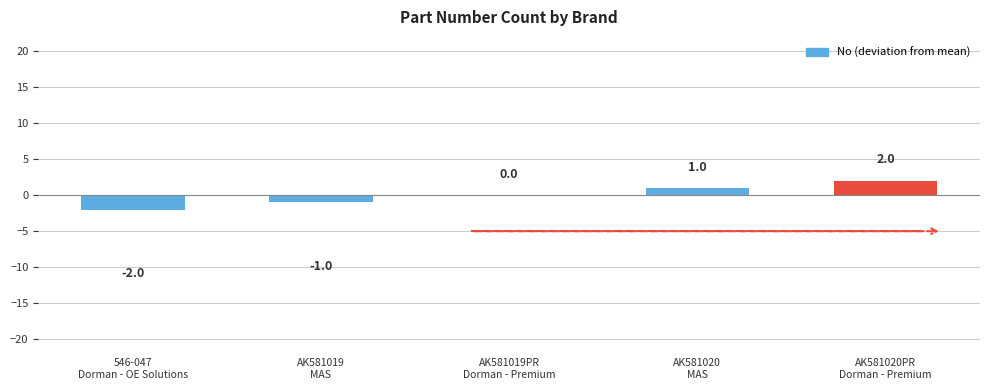

Reading right to left, transcribe all the data shown in this chart.

2	1	0	-1	-2